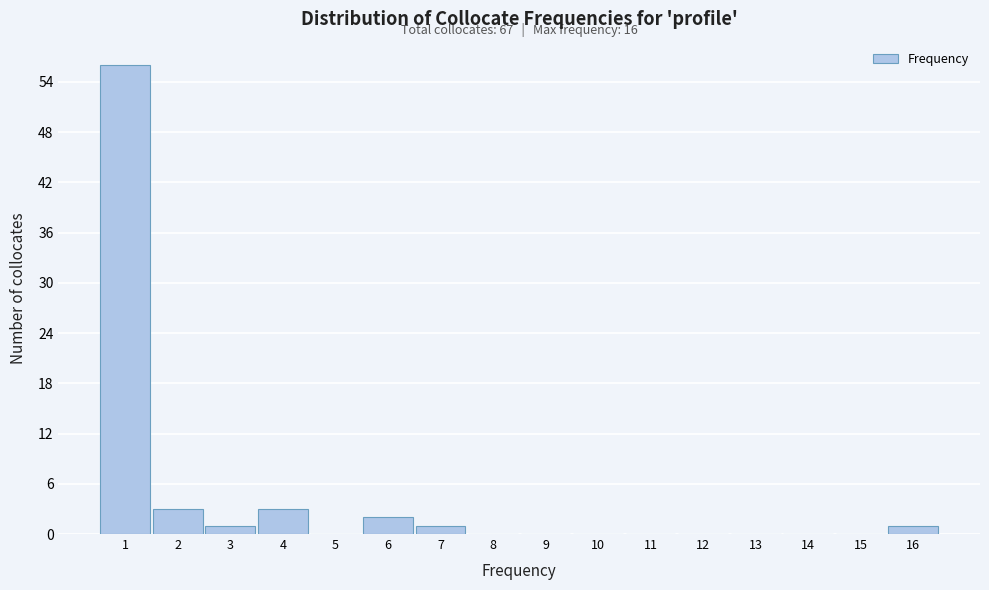

Over which range of the x-axis is the bar tallest?

0.5 to 1.5